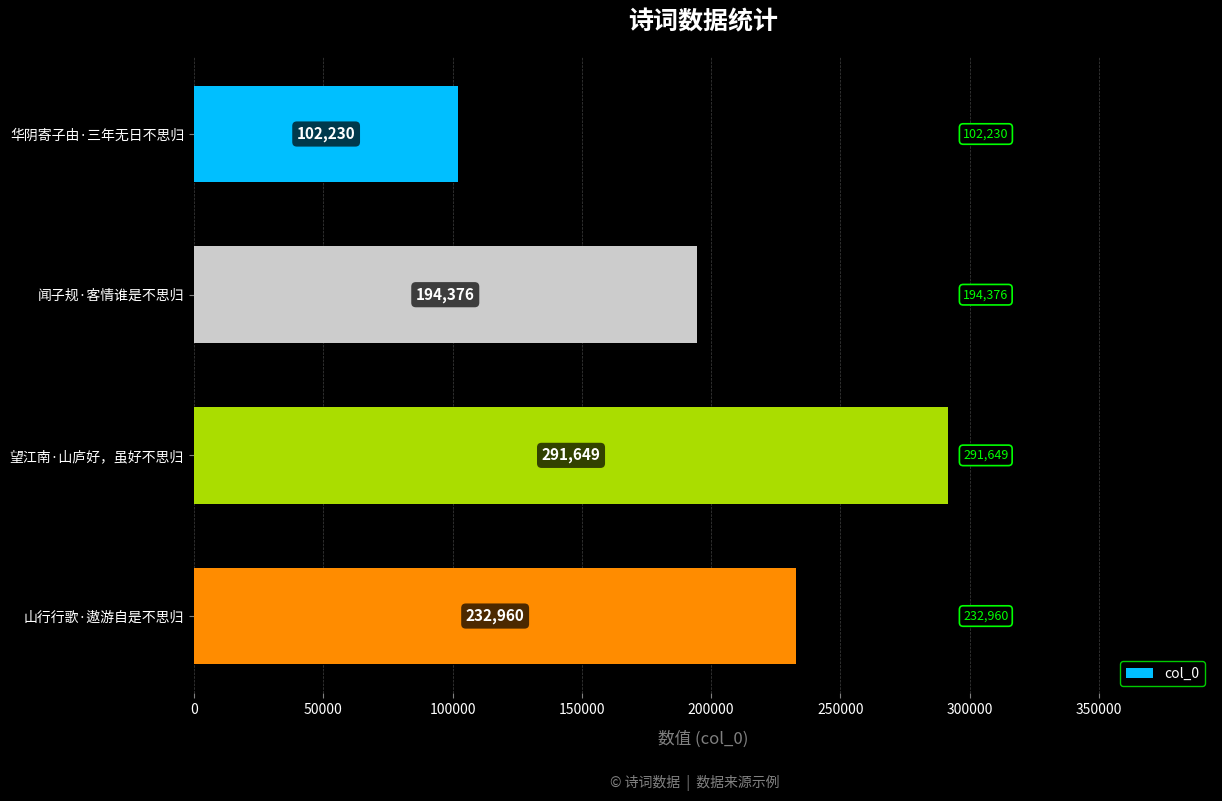

Count the values in the range 194376 to 291649.

3